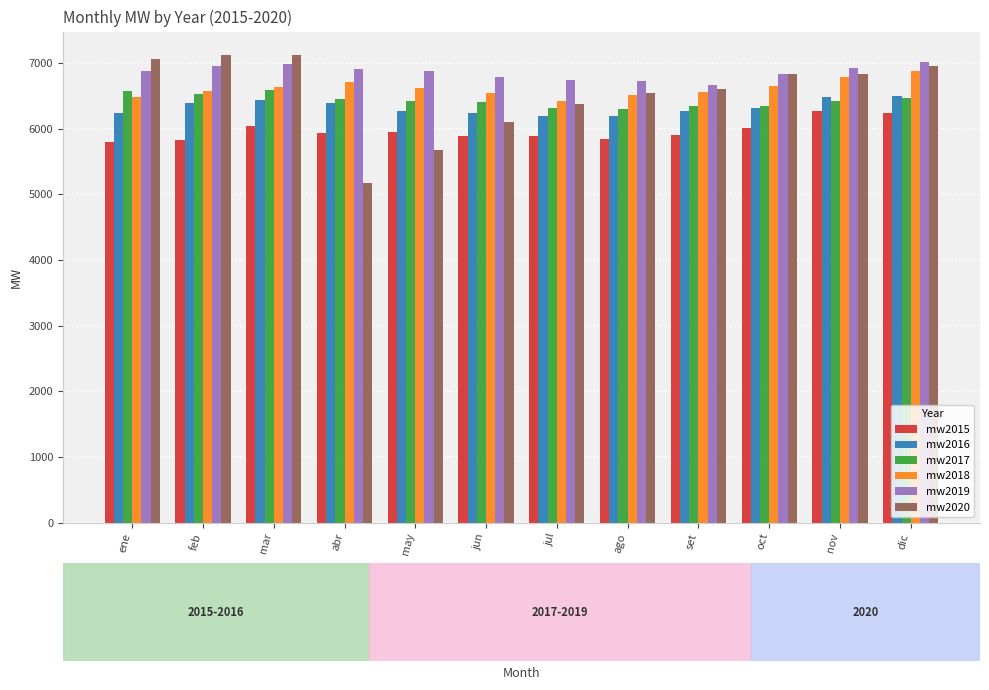

What is the average value of the mw2016 series?

6327.8